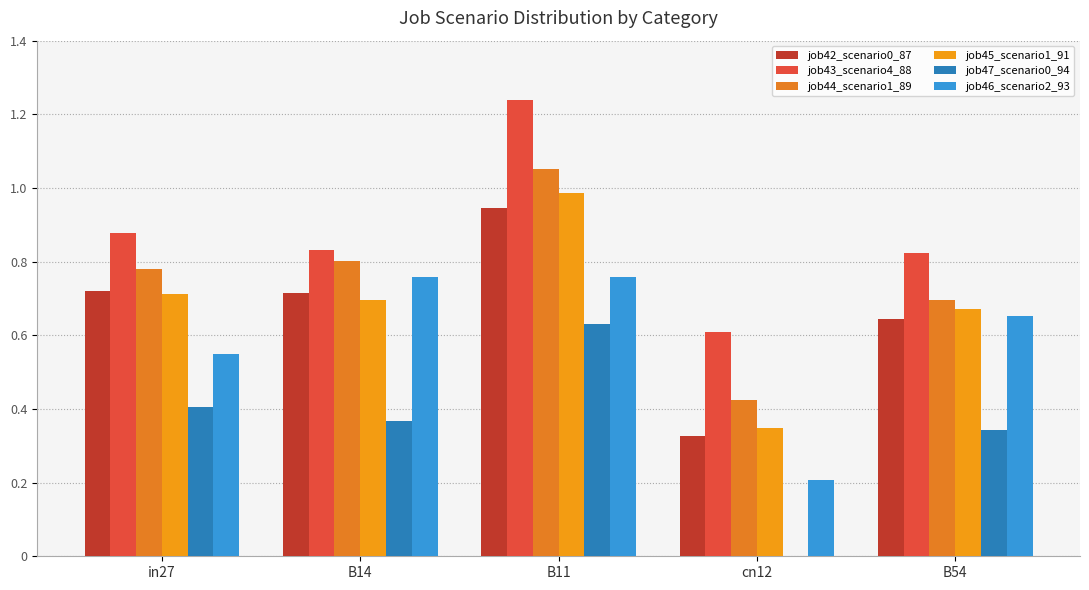

What are all the series names shown in the legend?

job42_scenario0_87, job43_scenario4_88, job44_scenario1_89, job45_scenario1_91, job47_scenario0_94, job46_scenario2_93